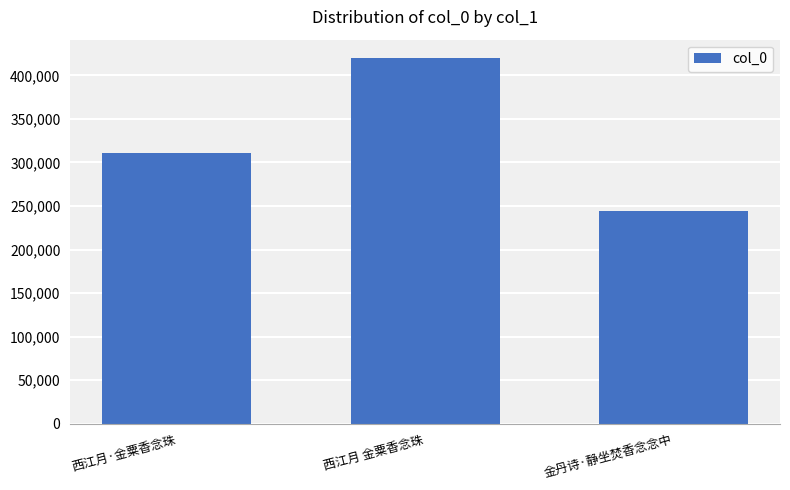

The value at 西江月·金粟香念珠 is 310837. True or false?

True